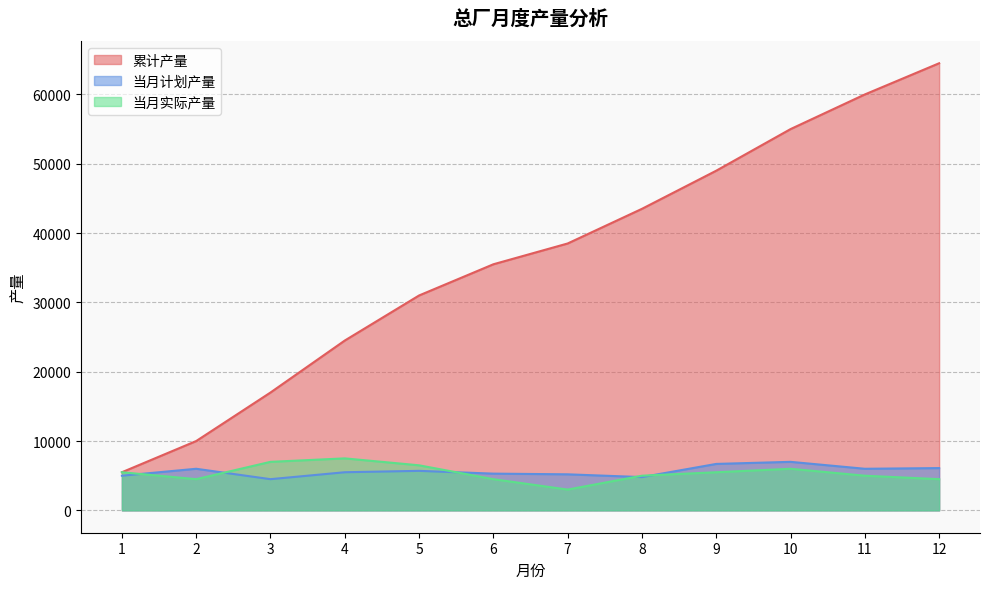

What is the difference between the highest and lowest values at 9?

43500